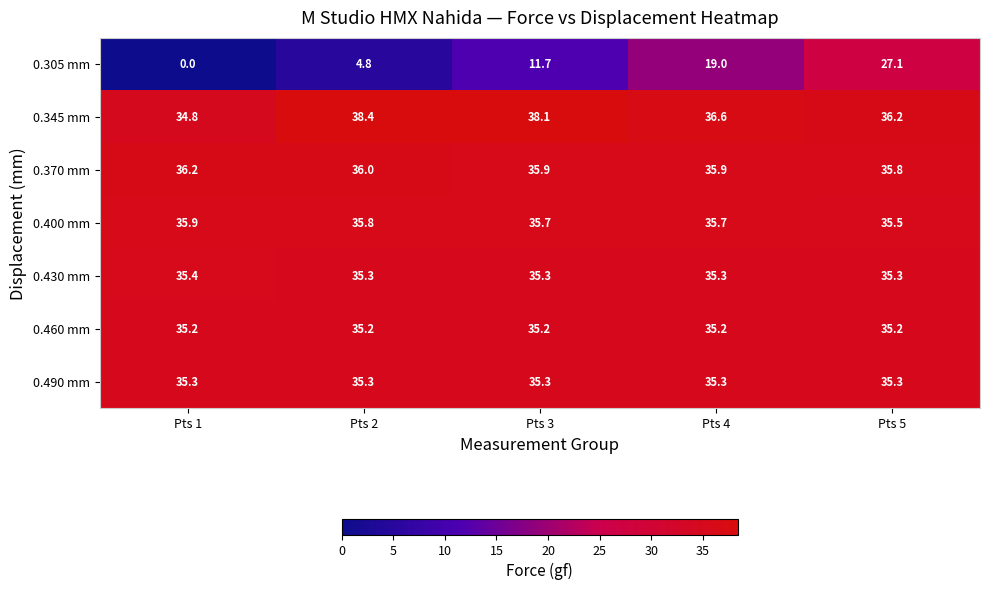

What is the sum of all 0.430 mm values?

176.6